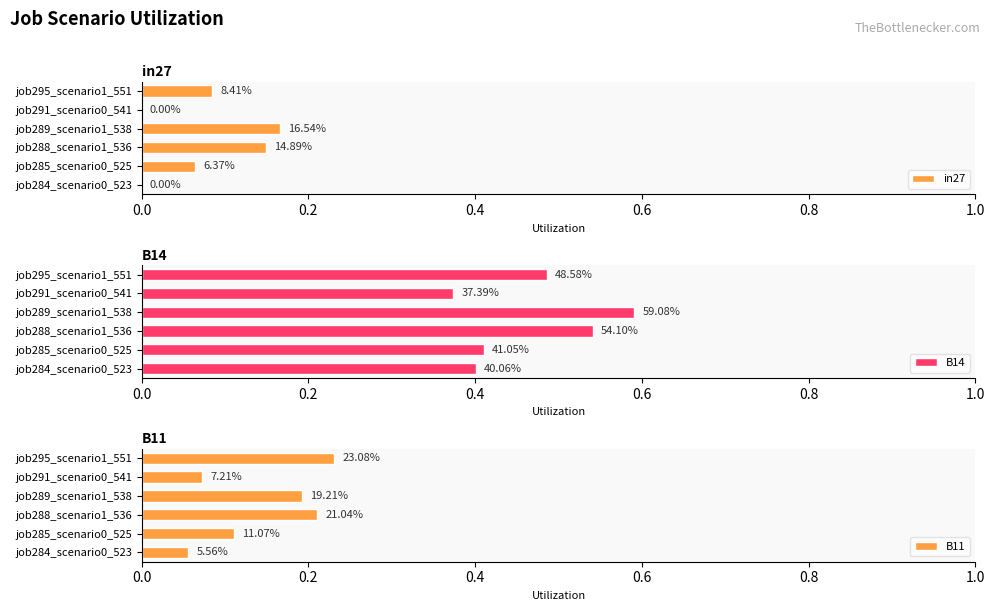

What position from the left is job284_scenario0_523?

1